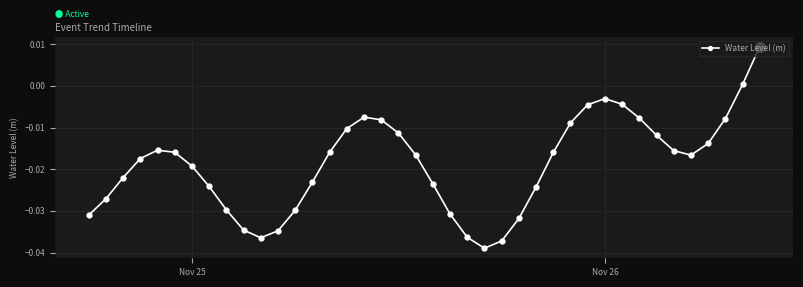

How many interior local peaks (higher than both neighbors) does the data have?

3